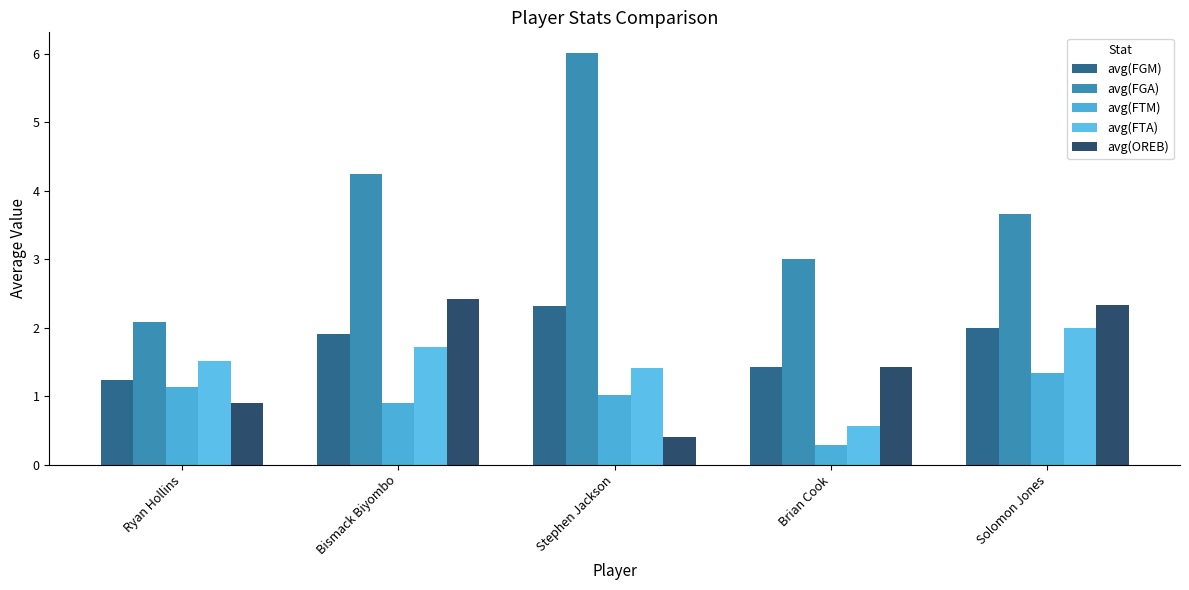

Between Bismack Biyombo and Stephen Jackson, which is larger?

Stephen Jackson